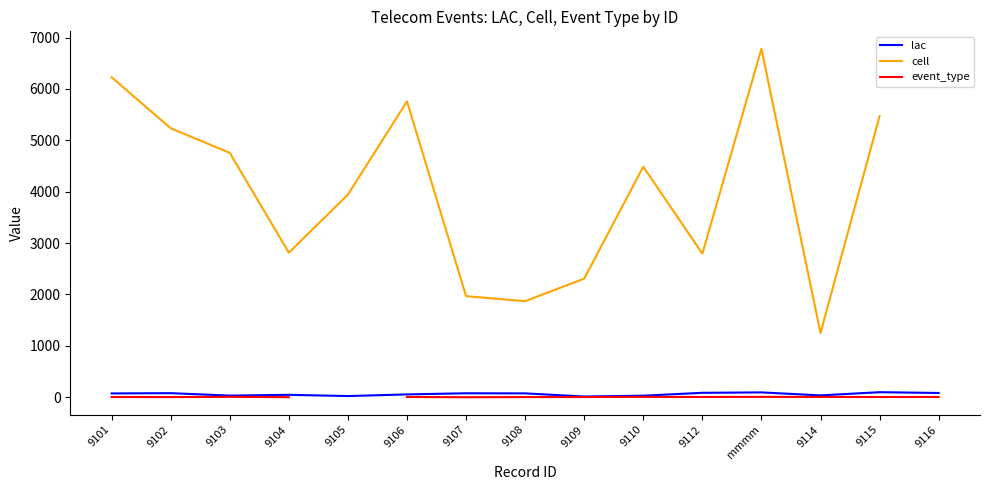

Between 9104 and 9108, which series saw the biggest shift?

cell